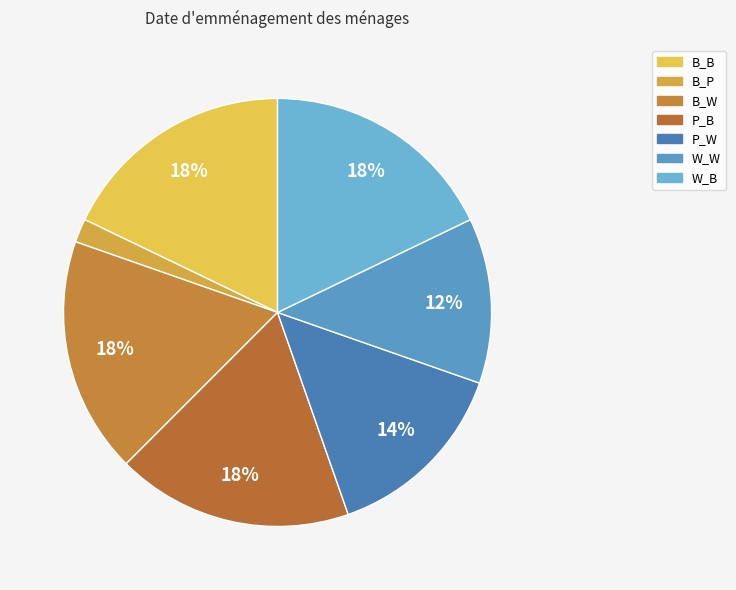

Which slice is the largest?

B_B